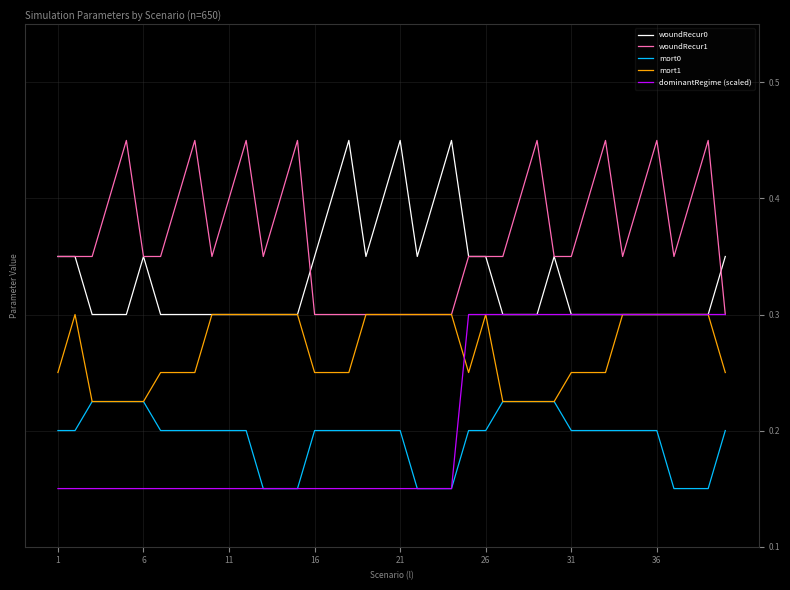

True or false: mort0 and woundRecur0 cross at least once.

False